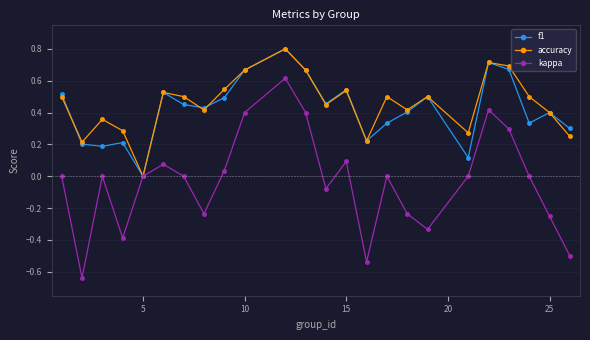

What is the maximum value for accuracy?

0.8